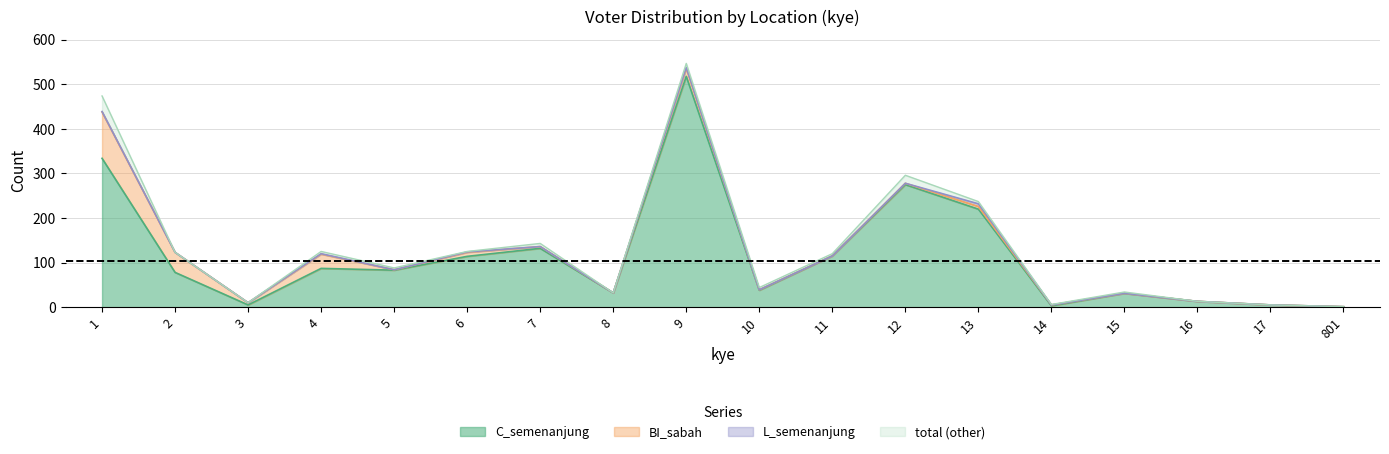

What is the maximum value for C_semenanjung?

518.0